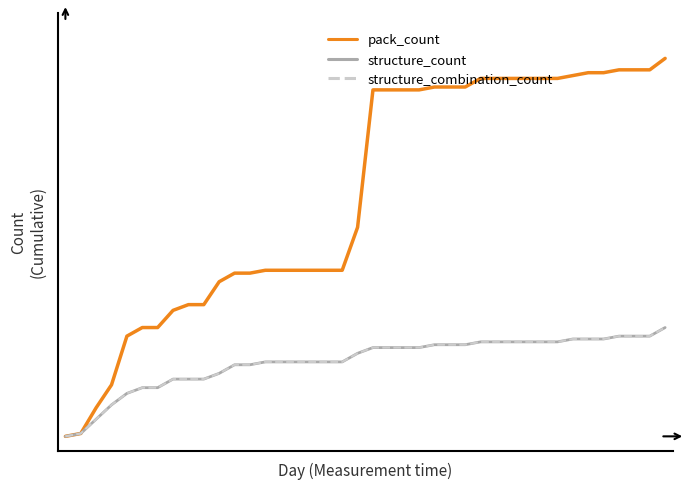

Which series has the largest range (max minus min)?

pack_count